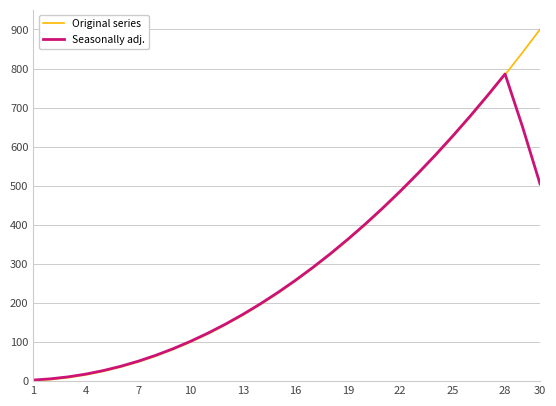

Which series has the widest spread of values?

Original series